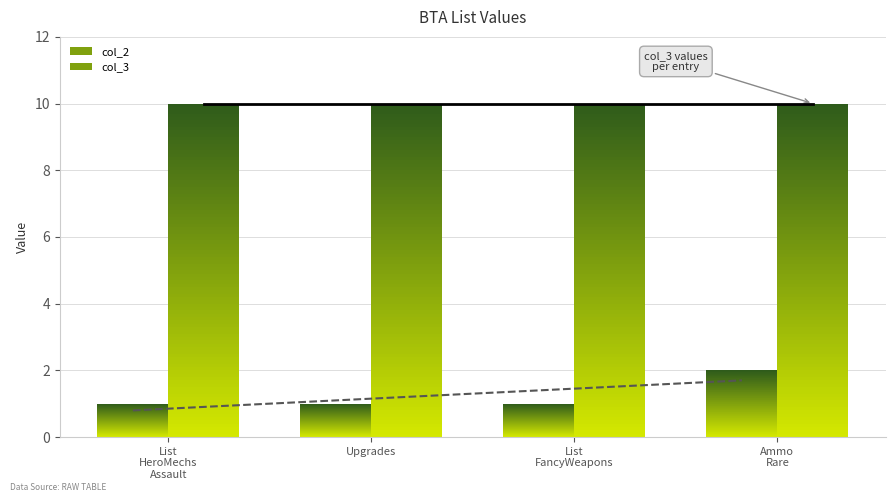

How many series are shown in this chart?

2